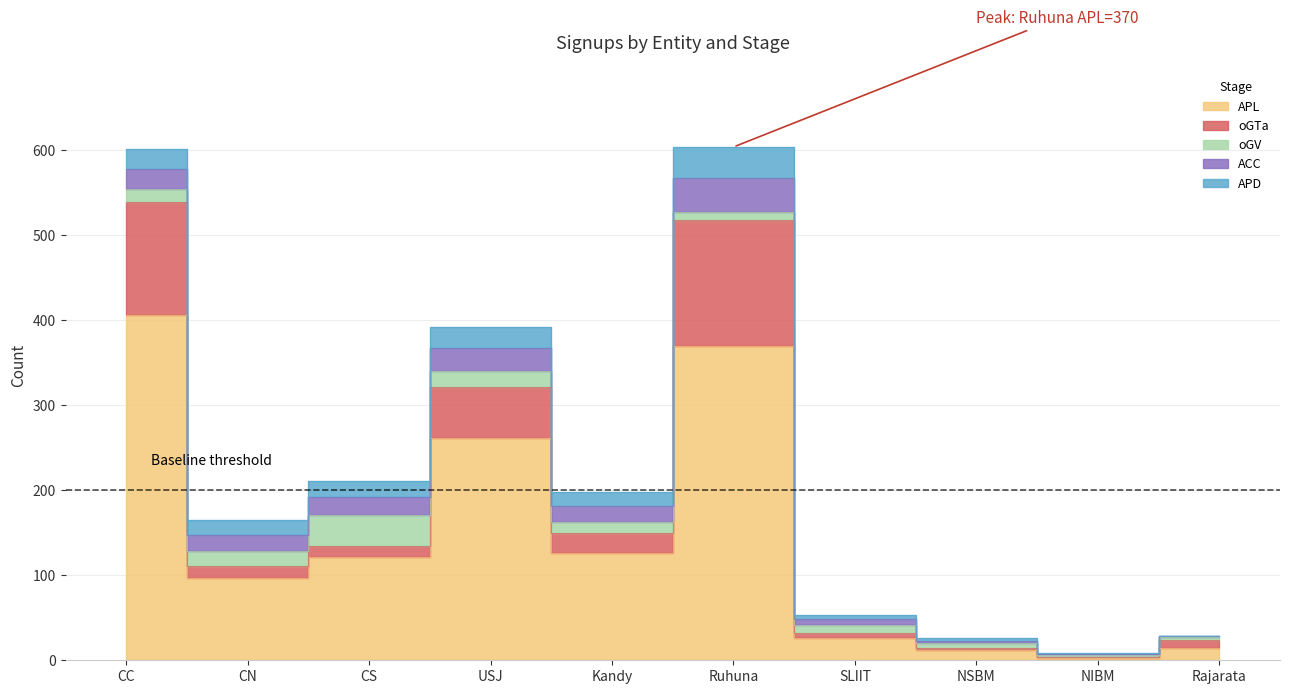

How many lines are shown in the chart?

5